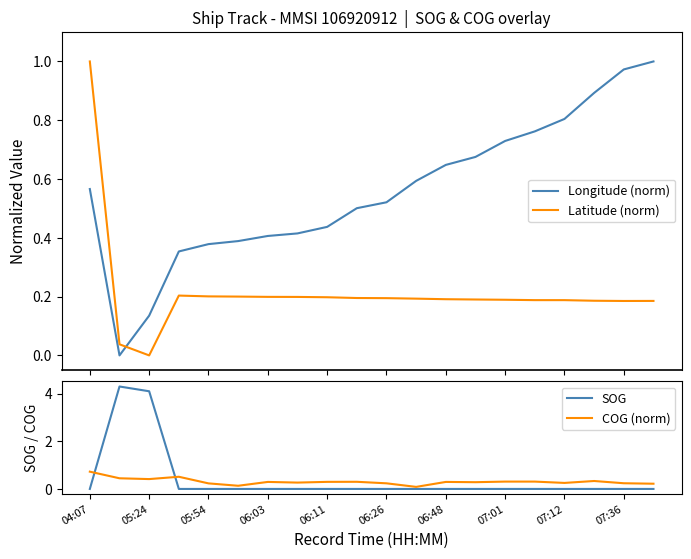

How many values in Longitude (norm) are above zero?

19